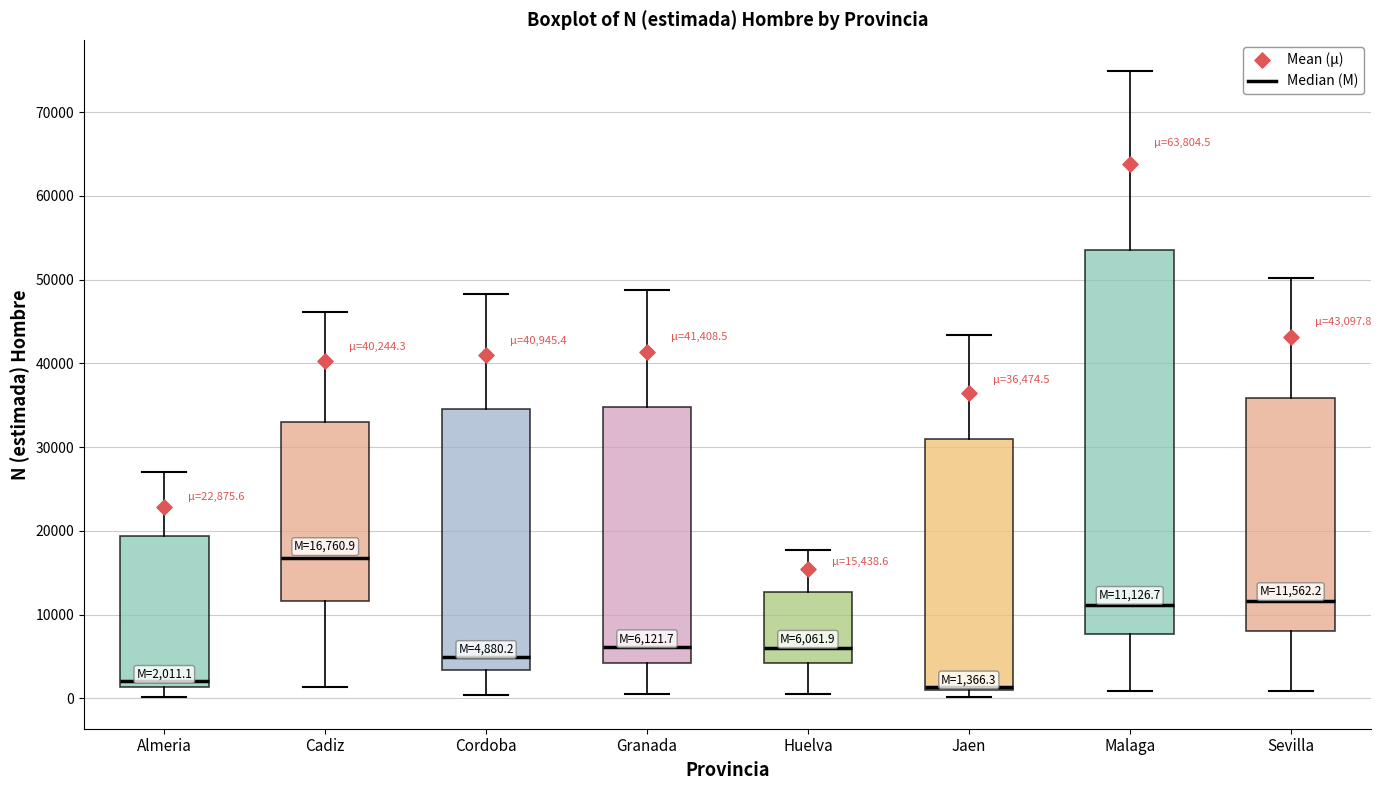

Which box has the highest median line?

Cadiz